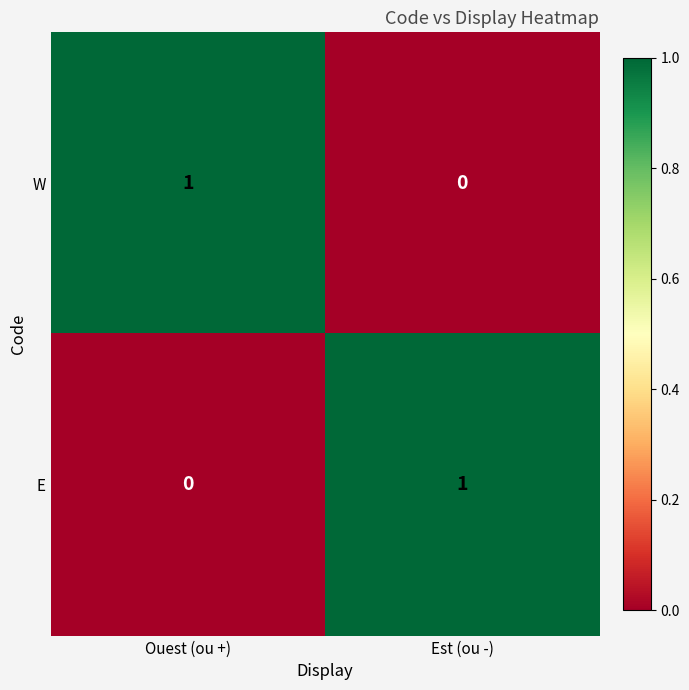

Where is W nearest to the value 0?

Est (ou -)